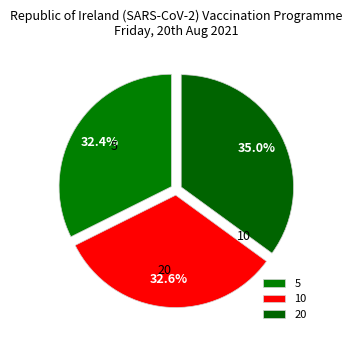

Rank the categories by value from highest to lowest.

20, 10, 5